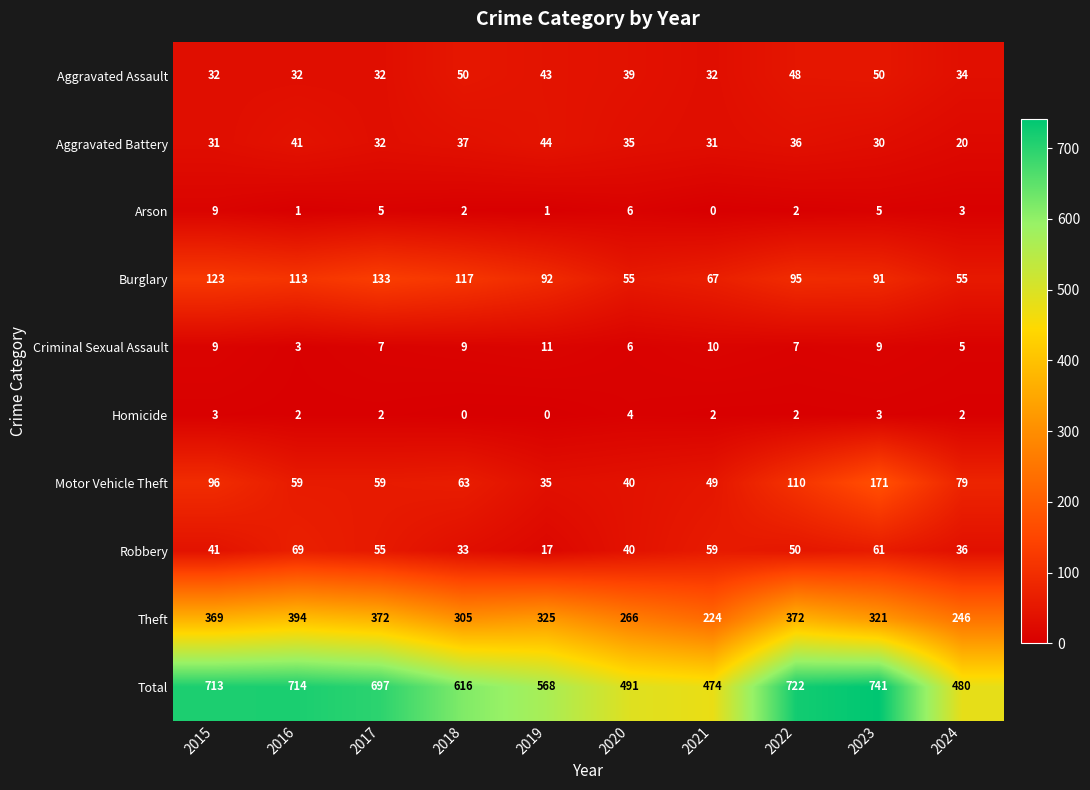

Is it true that Aggravated Battery equals 36 at 2022?

True